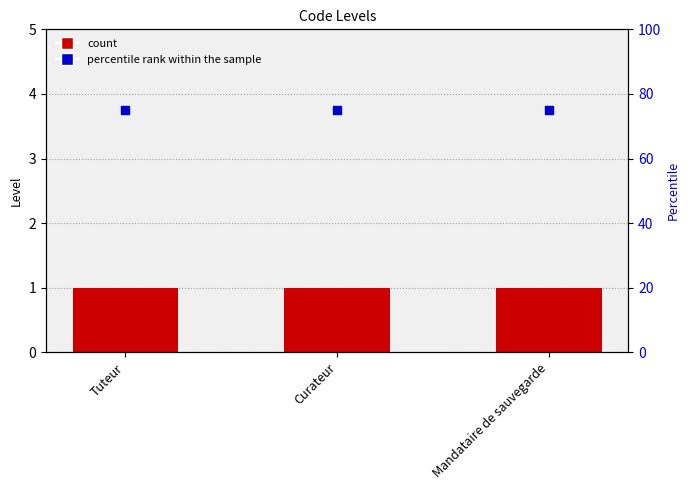

Which series has the widest spread of Y values?

Level